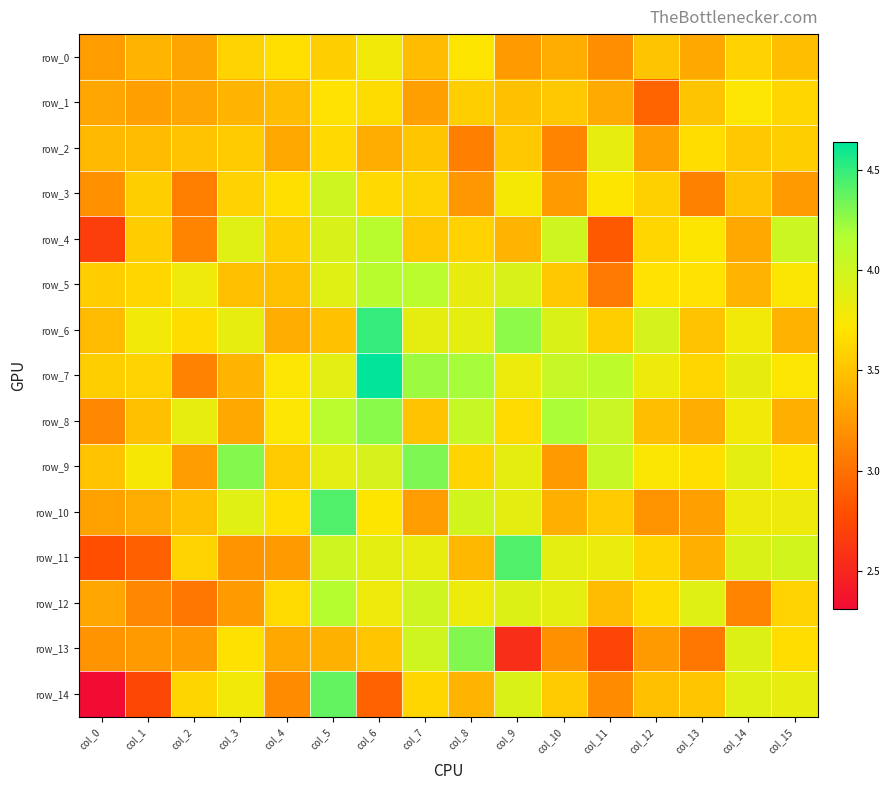

Count the number of categories in the chart.

16